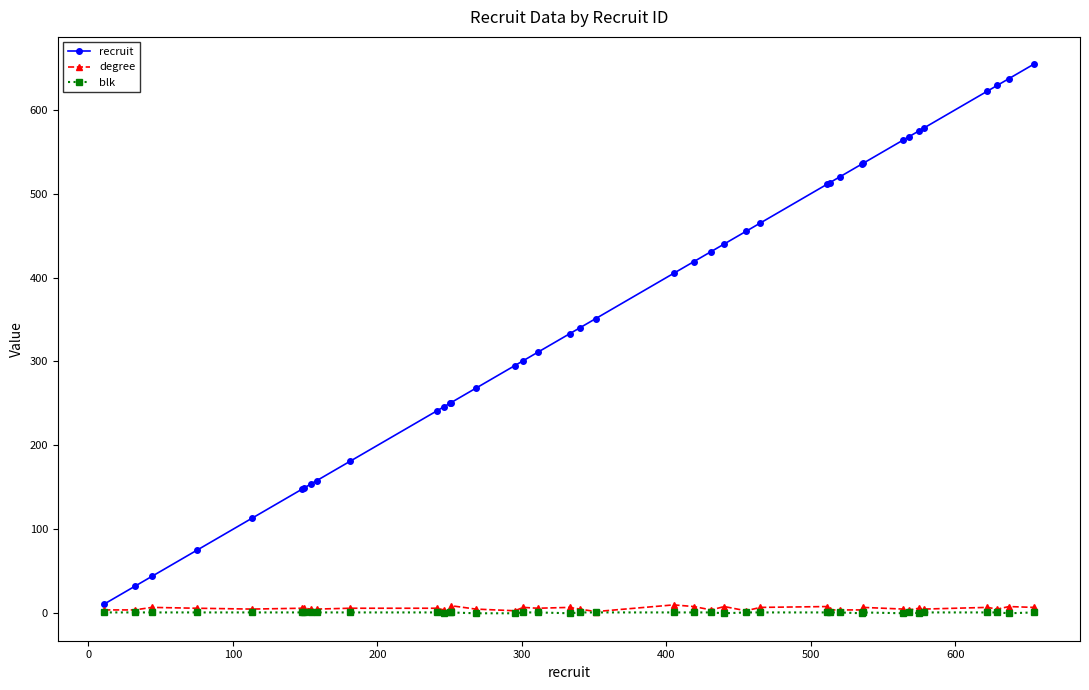

List the series in order of their peak value, lowest first.

blk, degree, recruit